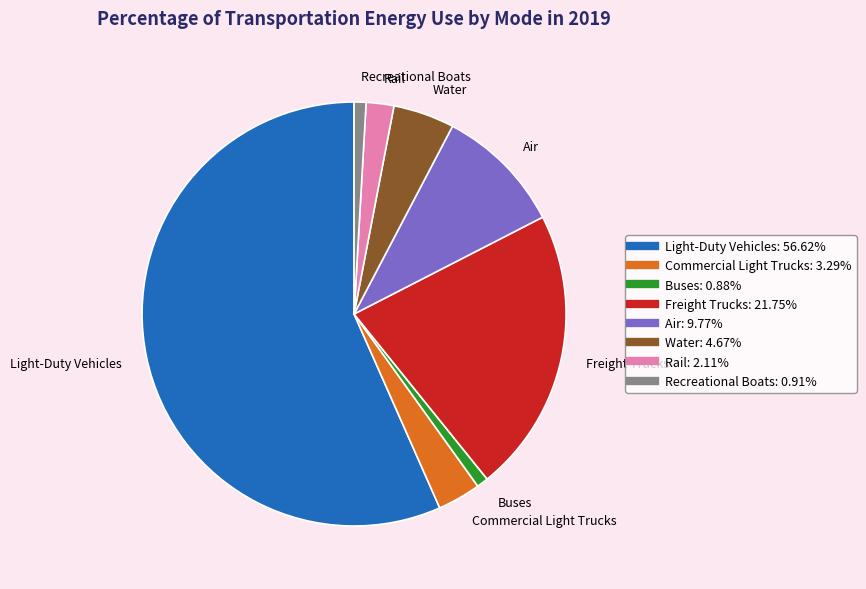

Combined, do Buses and Freight Trucks account for over 50%?

No